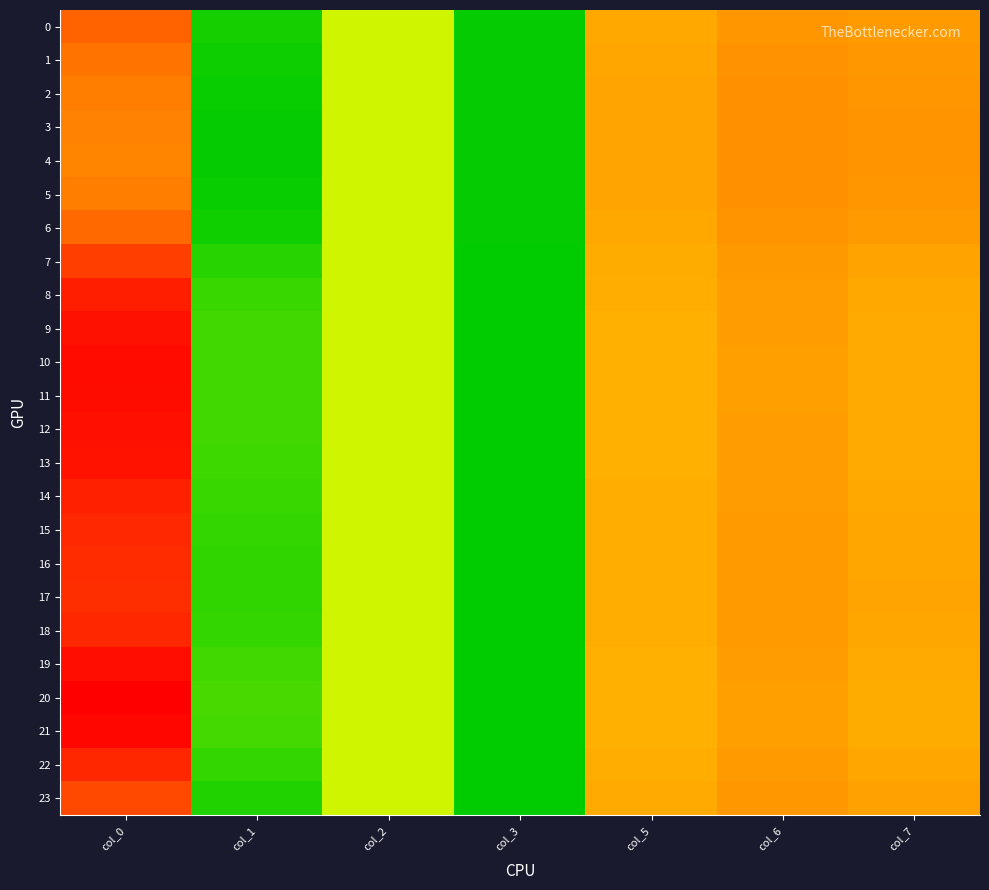

Which has a higher value, col_3 or col_0?

col_0